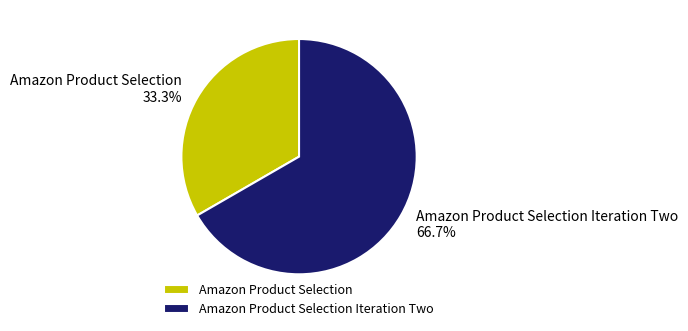

Which slice represents more than half of the pie?

Amazon Product Selection Iteration Two